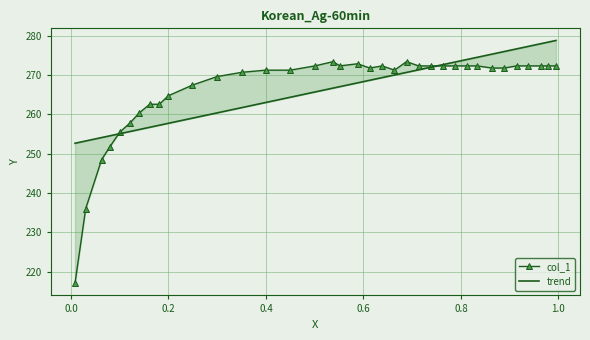

How many intersections are there between trend and col_1?

2